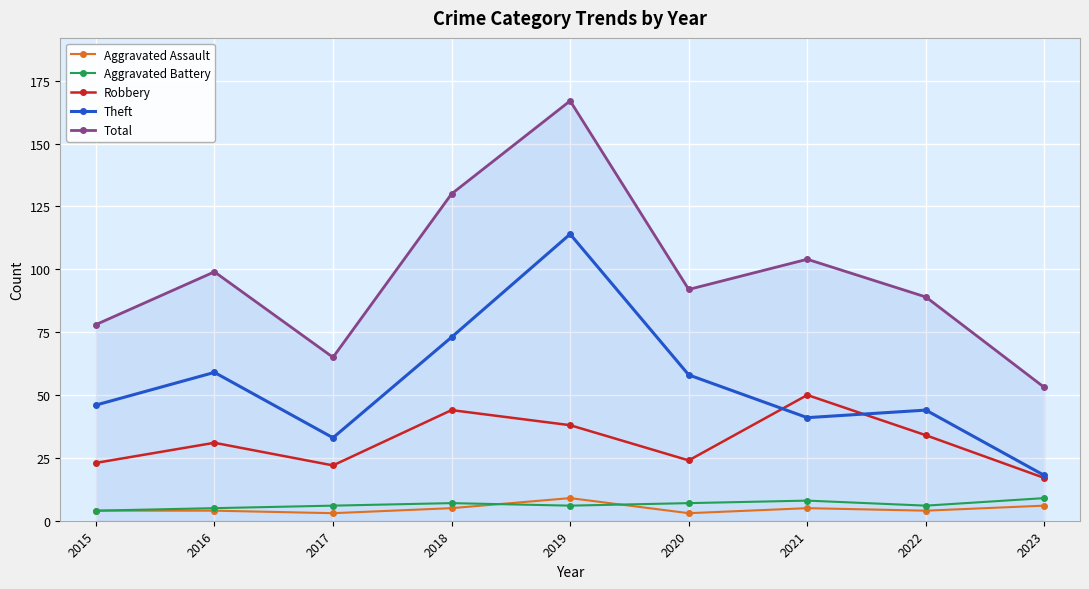

The Theft series shows 59 at 2016. True or false?

True